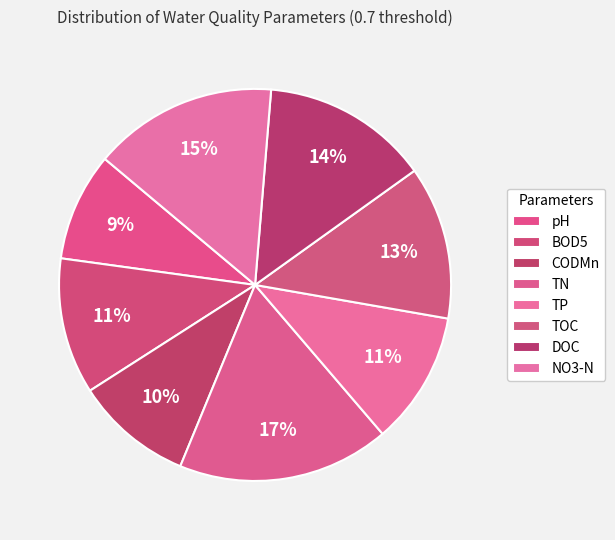

The pH slice represents 9% of the pie. True or false?

True